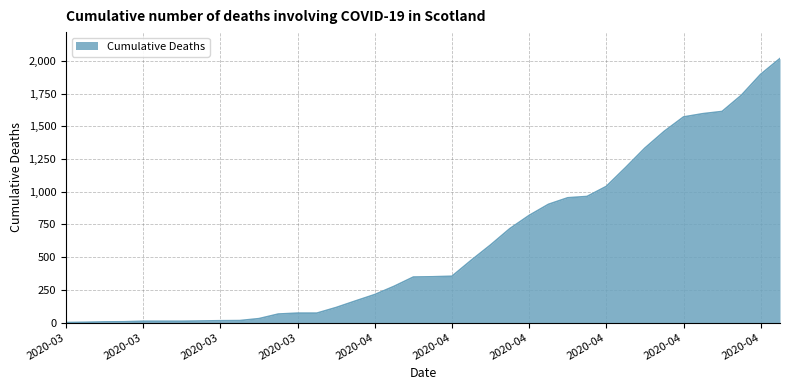

What is the difference between the maximum and minimum values?

2019